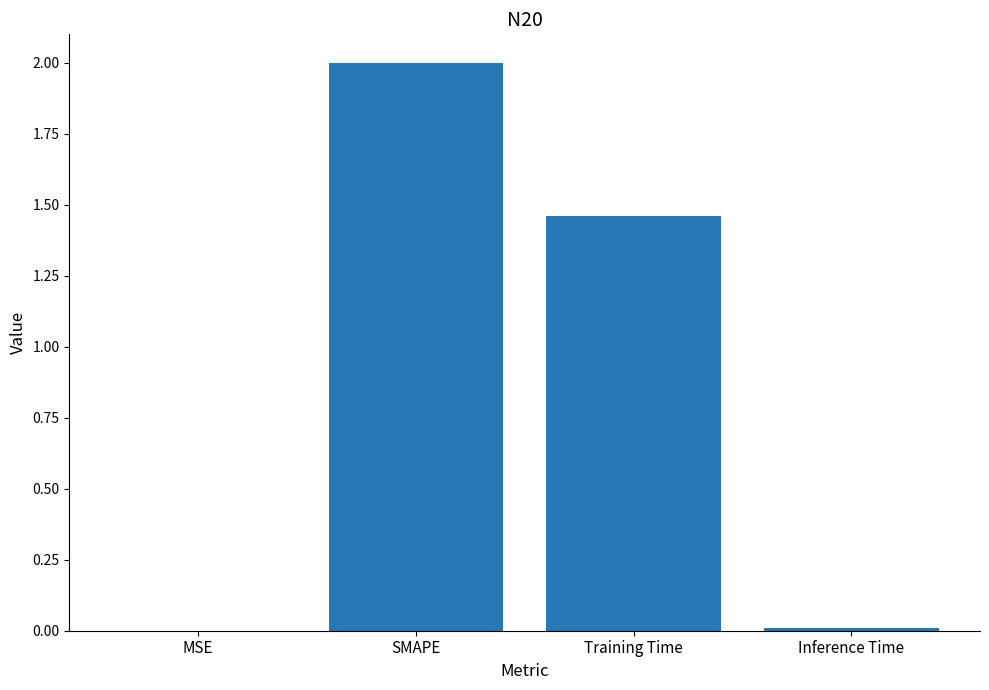

What is the sum of the values at Training Time and SMAPE?

3.5